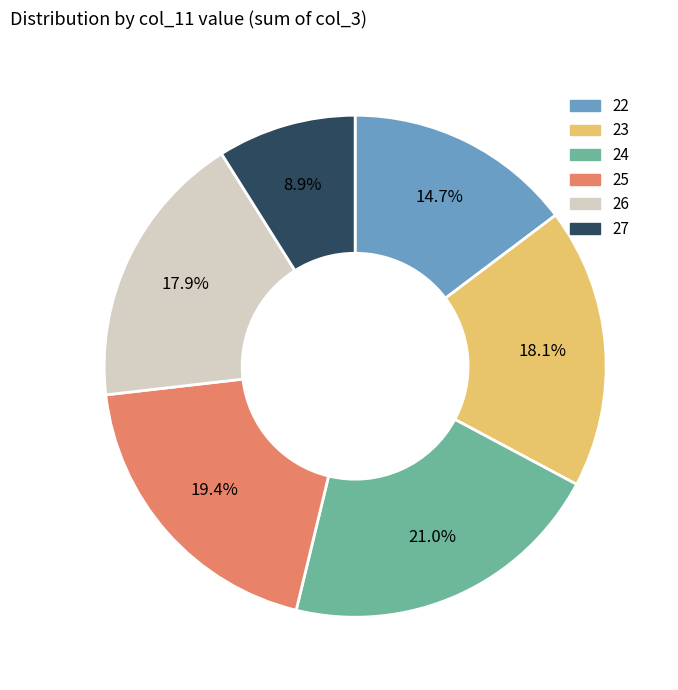

How many slices are in this pie chart?

6